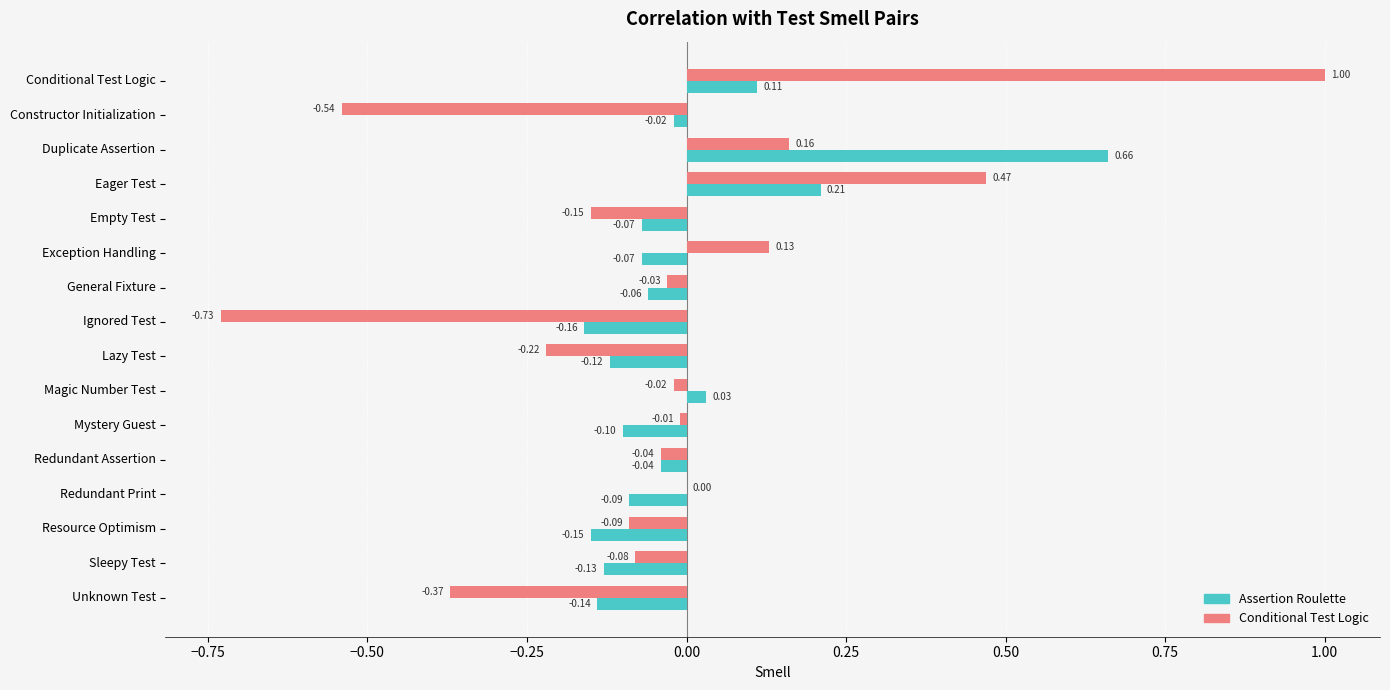

How many positive values does the Assertion Roulette series have?

4